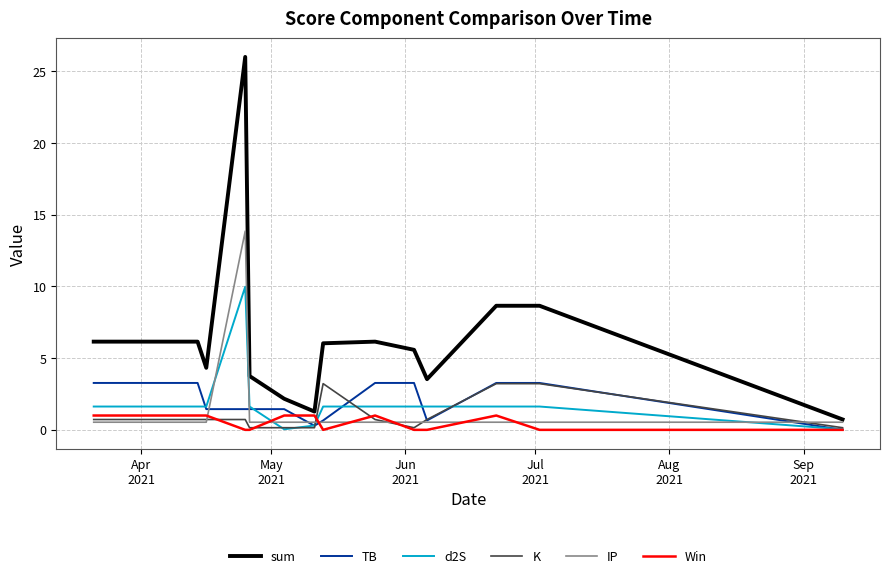

True or false: d2S and sum cross at least once.

False